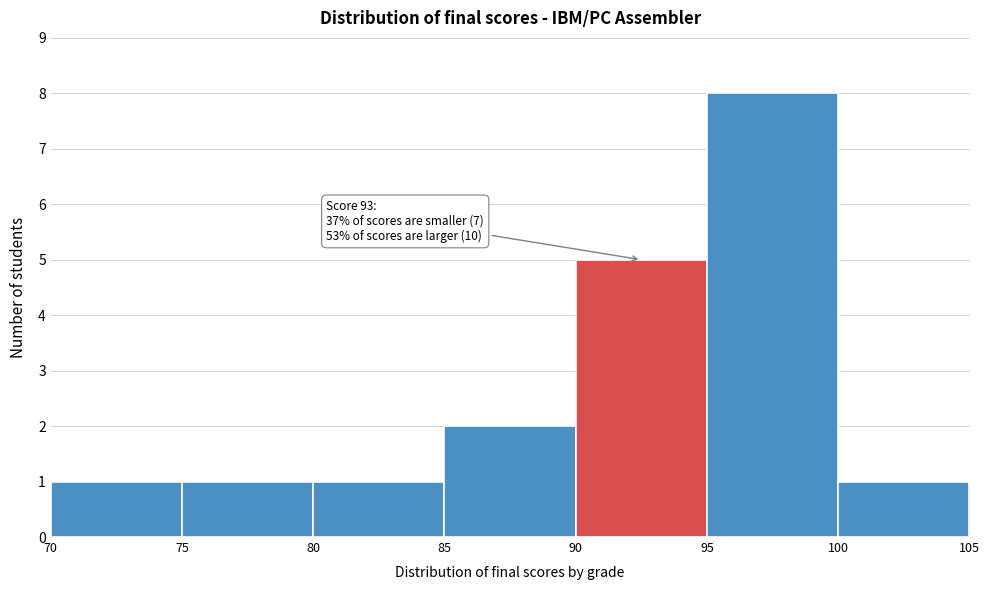

Which range on the x-axis has the tallest bar?

95 to 100